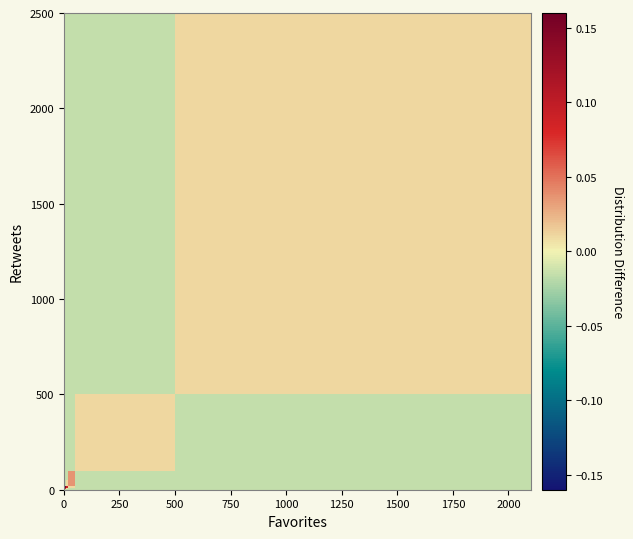

At how many categories does at least one series exceed 0?

8